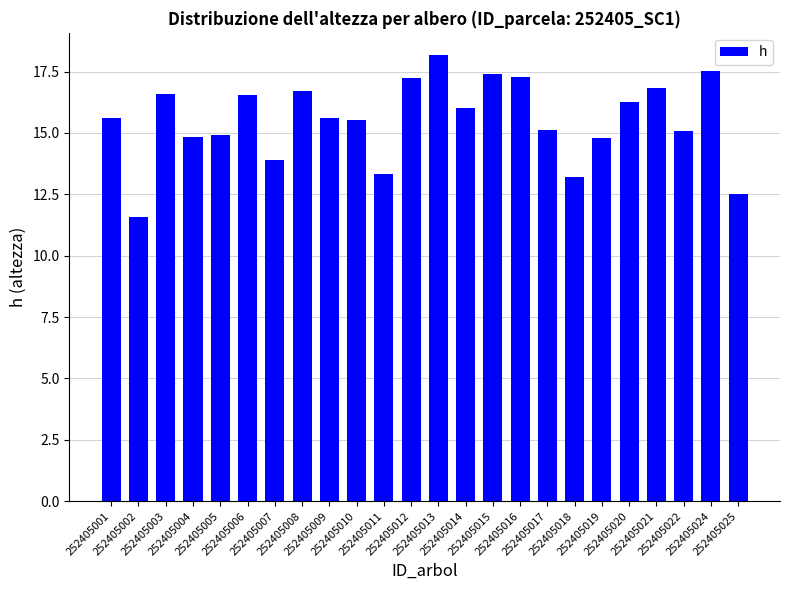

What is the maximum value shown in the chart?

18.2